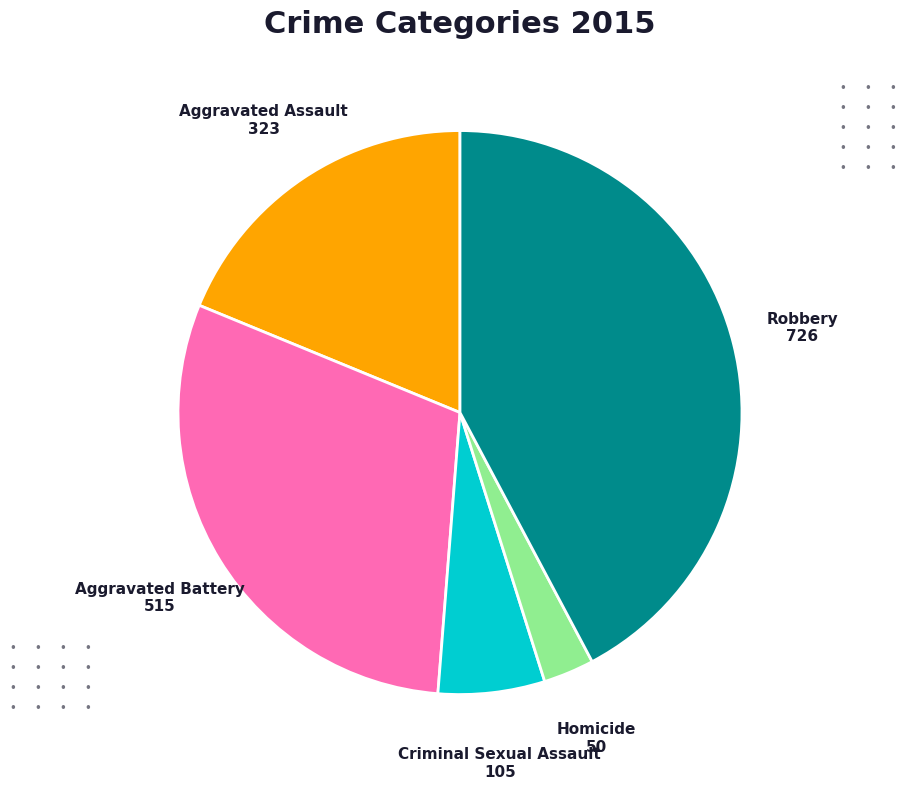

Is there a majority slice in this chart?

No